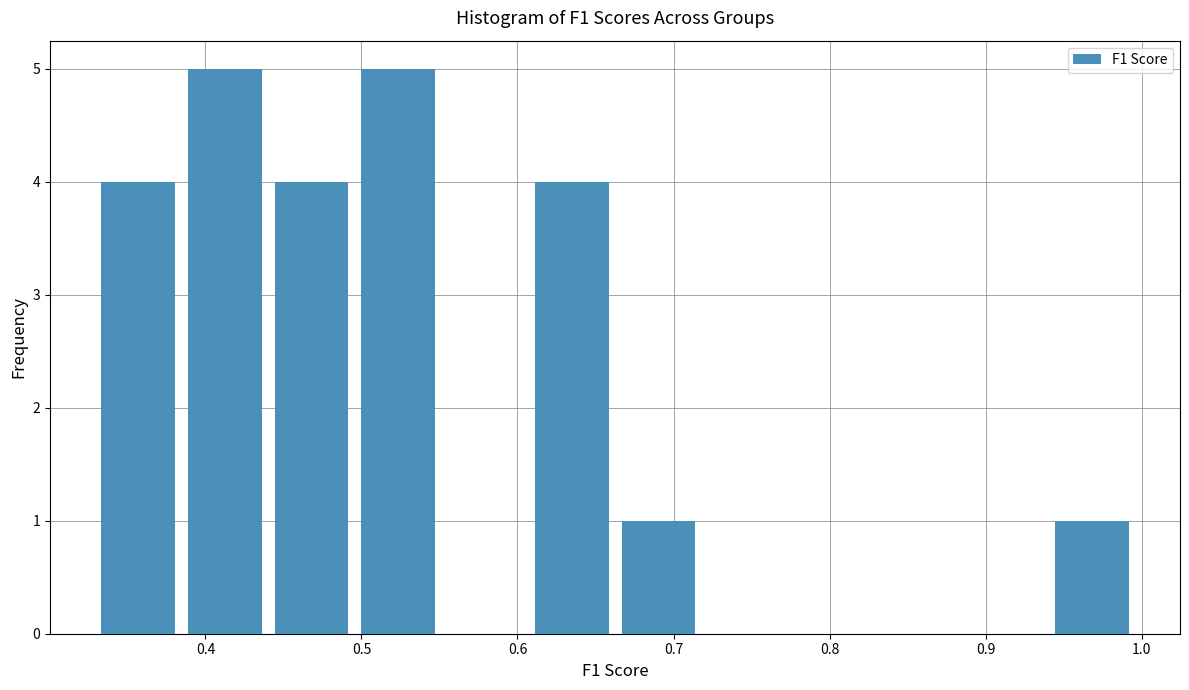

Reading left to right, transcribe this chart: for each bar, give the range it covers on the x-axis and its height. Neither the bar edges nor the heights are printed on the chart, so give them approximately, as read against the axes.

0.33 to 0.39: 4
0.39 to 0.44: 5
0.44 to 0.50: 4
0.50 to 0.56: 5
0.56 to 0.61: 0
0.61 to 0.67: 4
0.67 to 0.72: 1
0.72 to 0.78: 0
0.78 to 0.83: 0
0.83 to 0.89: 0
0.89 to 0.94: 0
0.94 to 1.00: 1